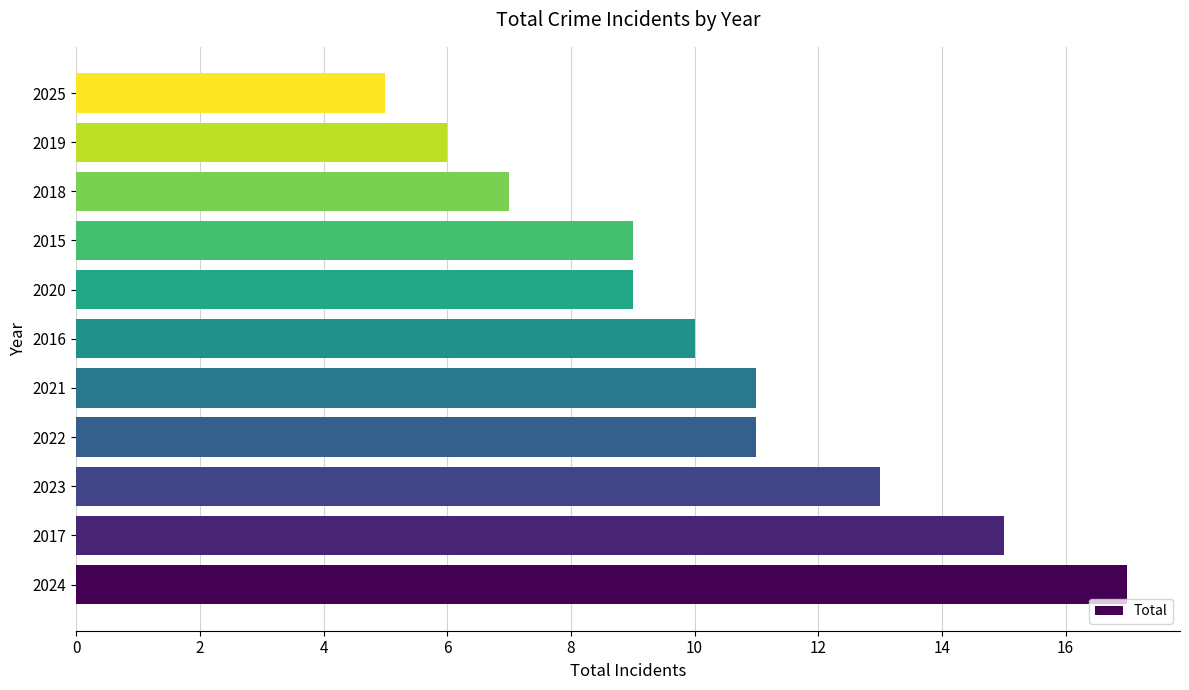

True or false: the data shows 9 at 2020.

True